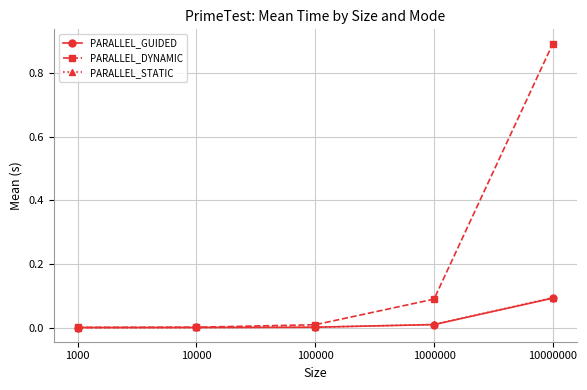

Does the chart have visible grid lines?

Yes